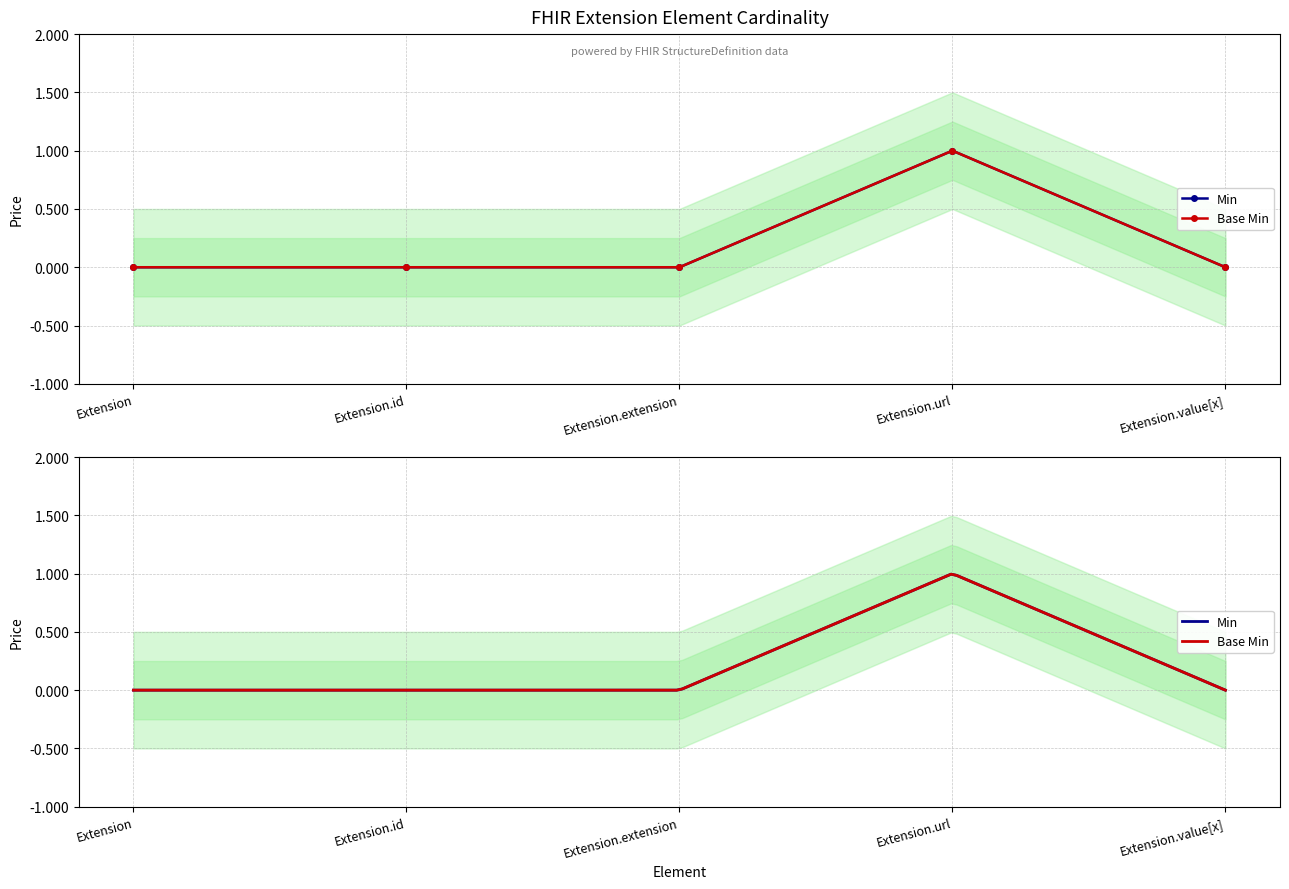

Which series has the largest total across all categories?

Min